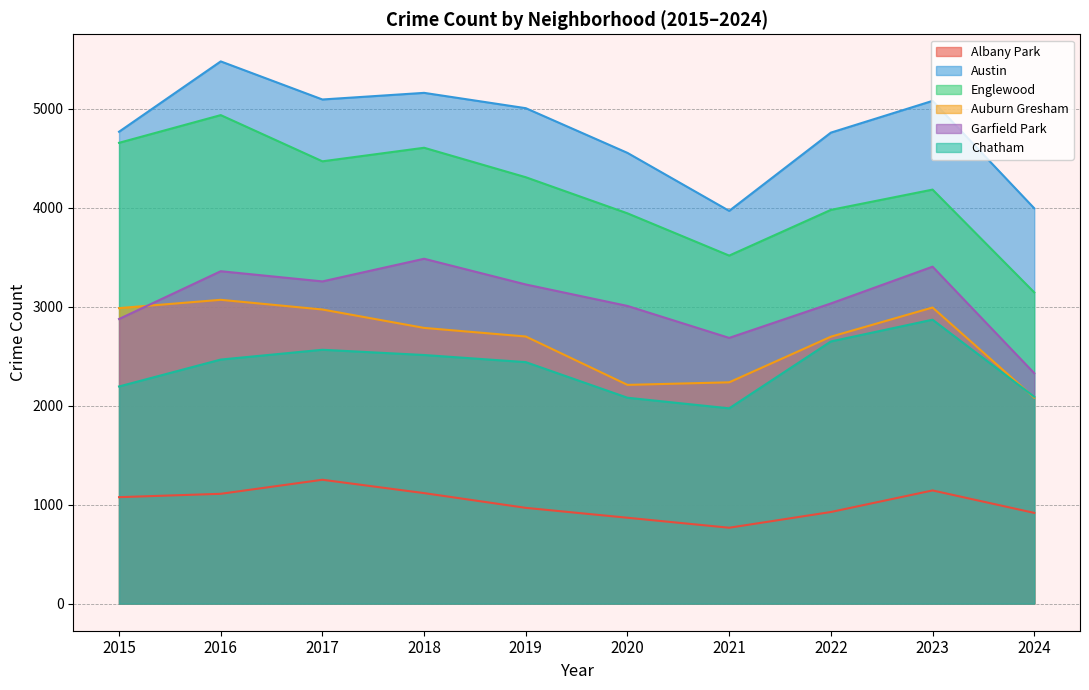

Rank the categories by Albany Park value from highest to lowest.

2017, 2023, 2018, 2016, 2015, 2019, 2022, 2024, 2020, 2021